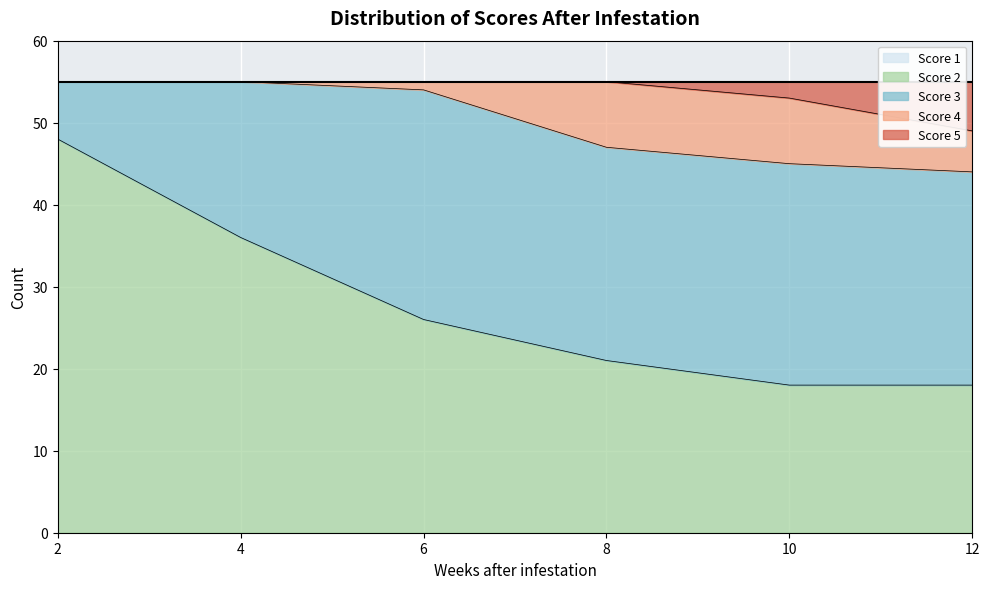

What is the value of the Score 3 point at the 6th from the left?

26